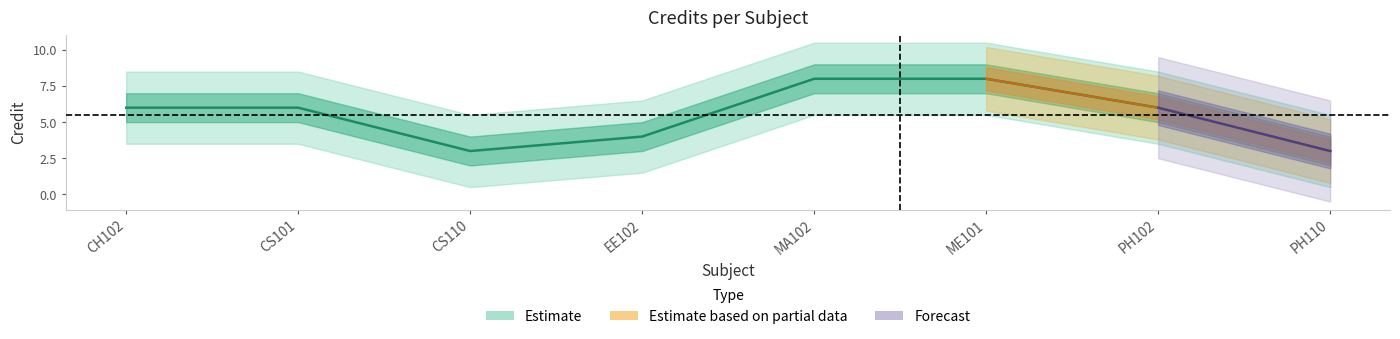

How many values are below 6?

3